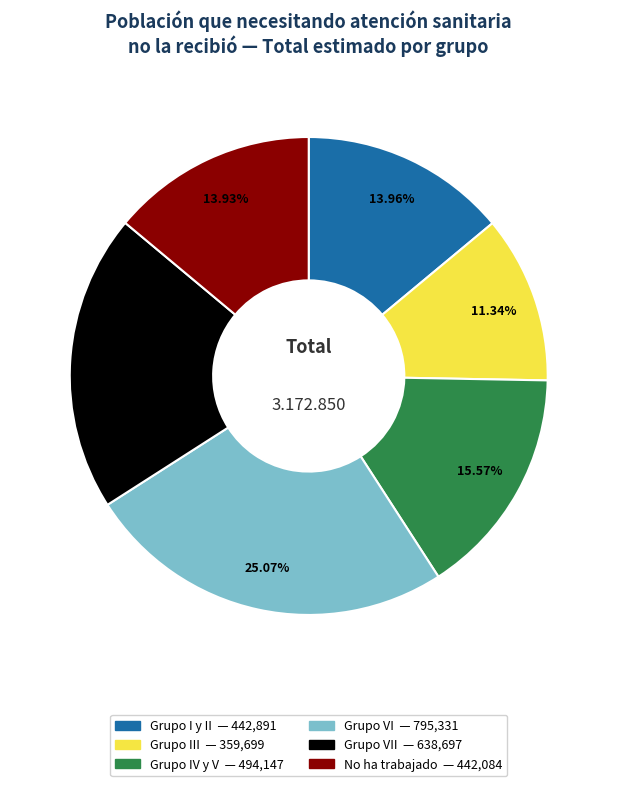

Does any single category account for the majority?

No